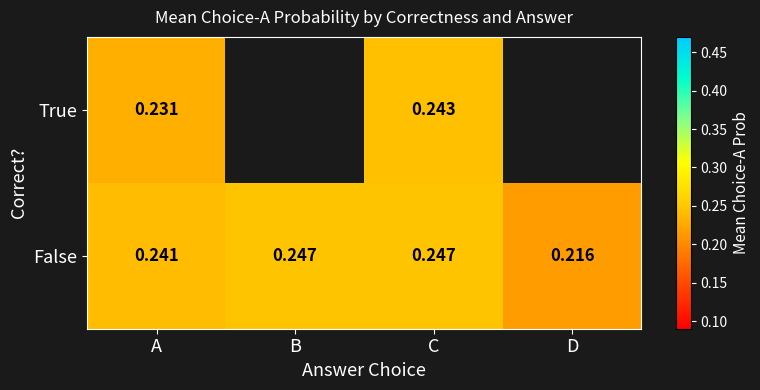

At how many categories does at least one series exceed 0?

4